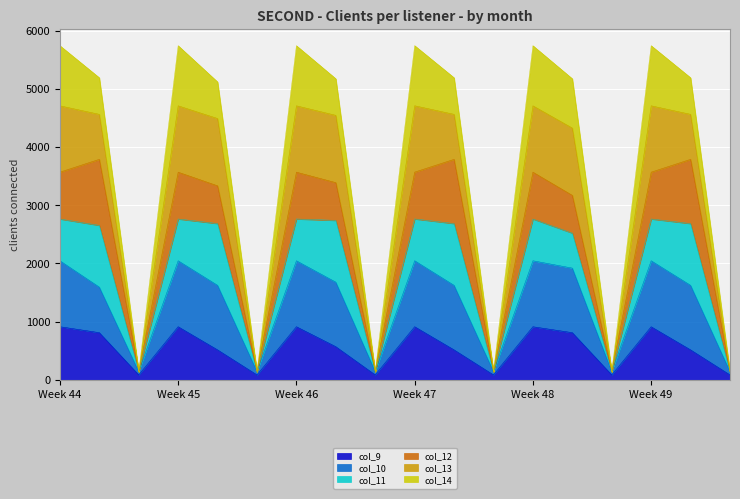

What is the total value across all series at Week 47?

5742.2